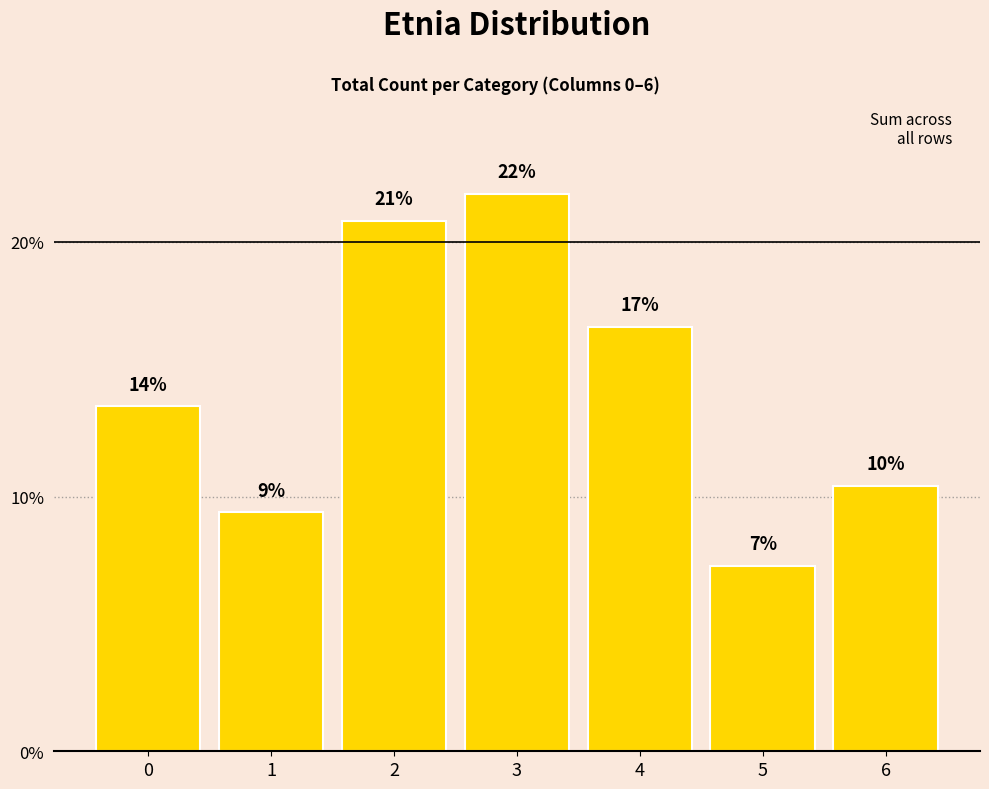

Approximately how many times larger is the value at 3 compared to 5?

3.0